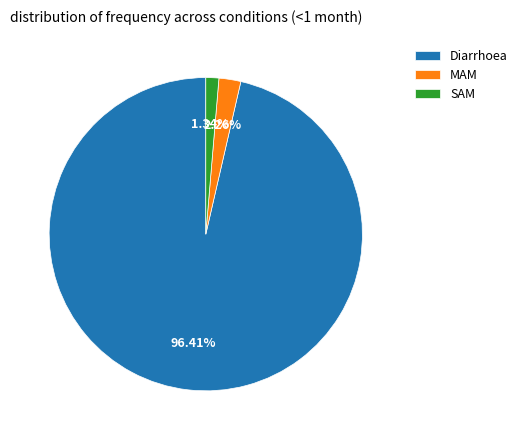

To the nearest percent, what is the difference between the MAM and Diarrhoea slice percentages?

94%